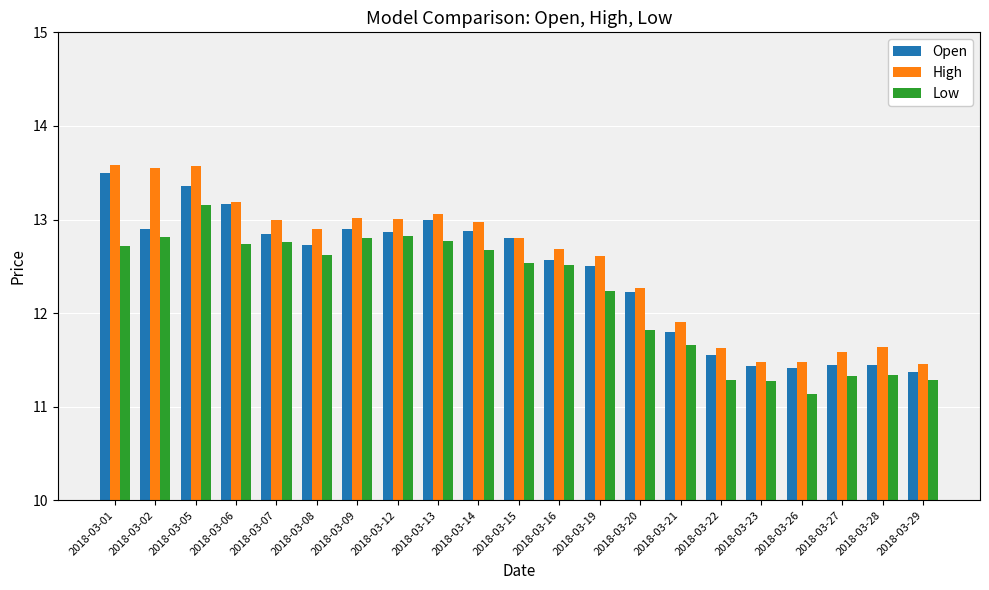

Between 2018-03-06 and 2018-03-21, which series saw the biggest shift?

Open